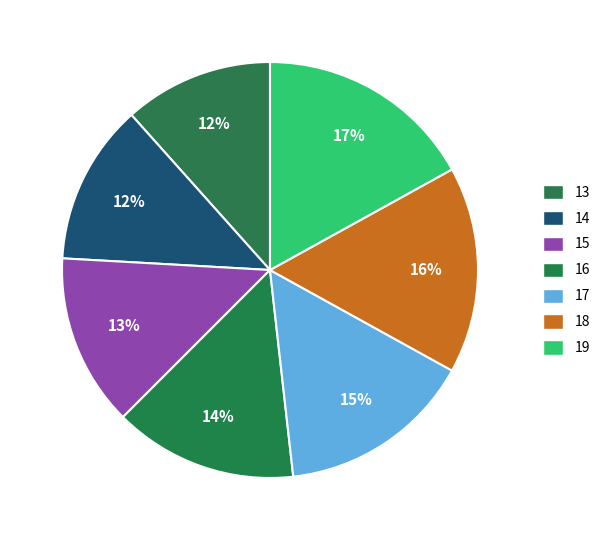

To the nearest percent, what percentage of the pie is 16?

14%